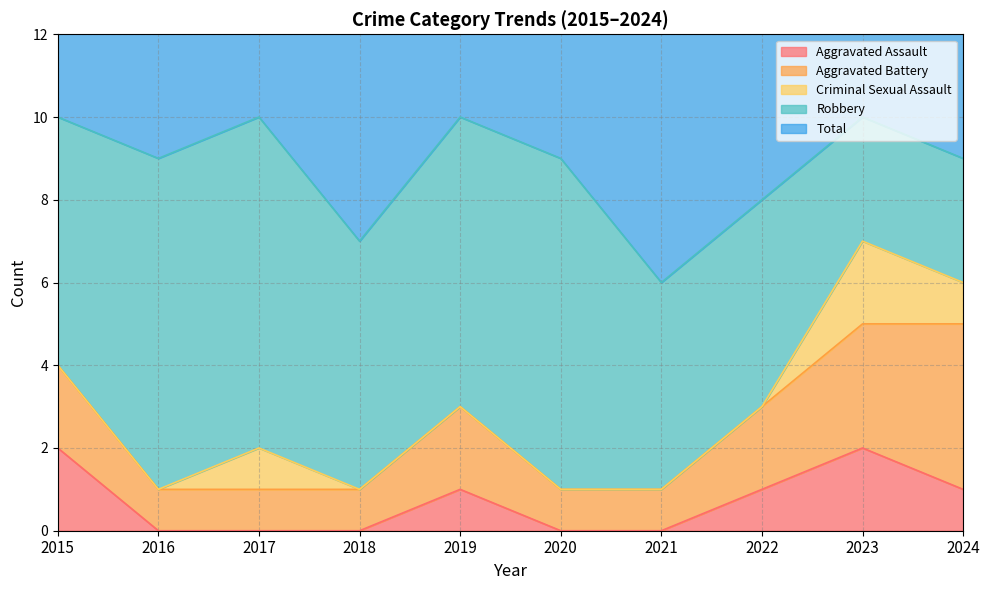

Count the number of categories in the chart.

10